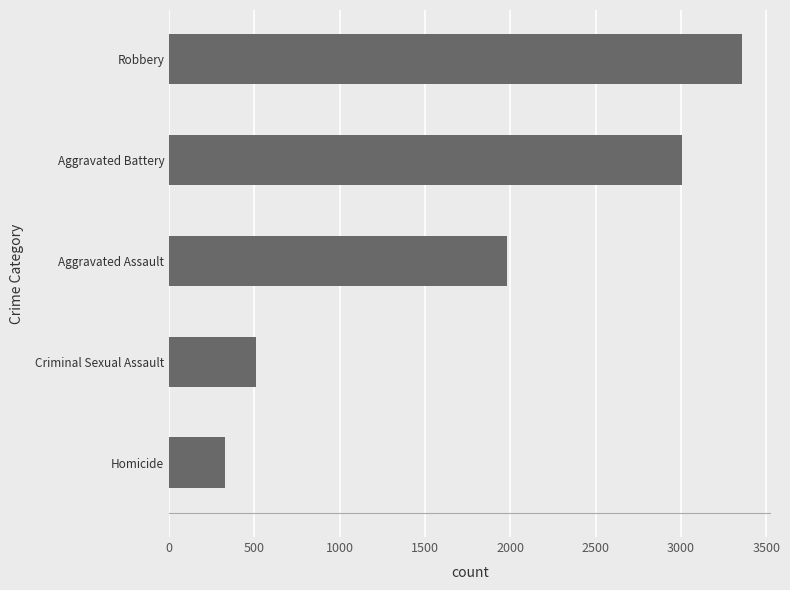

What is the change in value from Criminal Sexual Assault to Robbery?

+2854